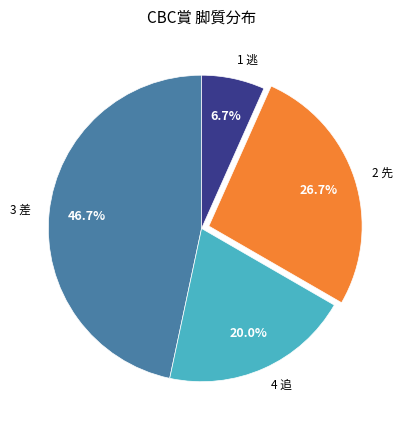

How many segments does this pie chart have?

4